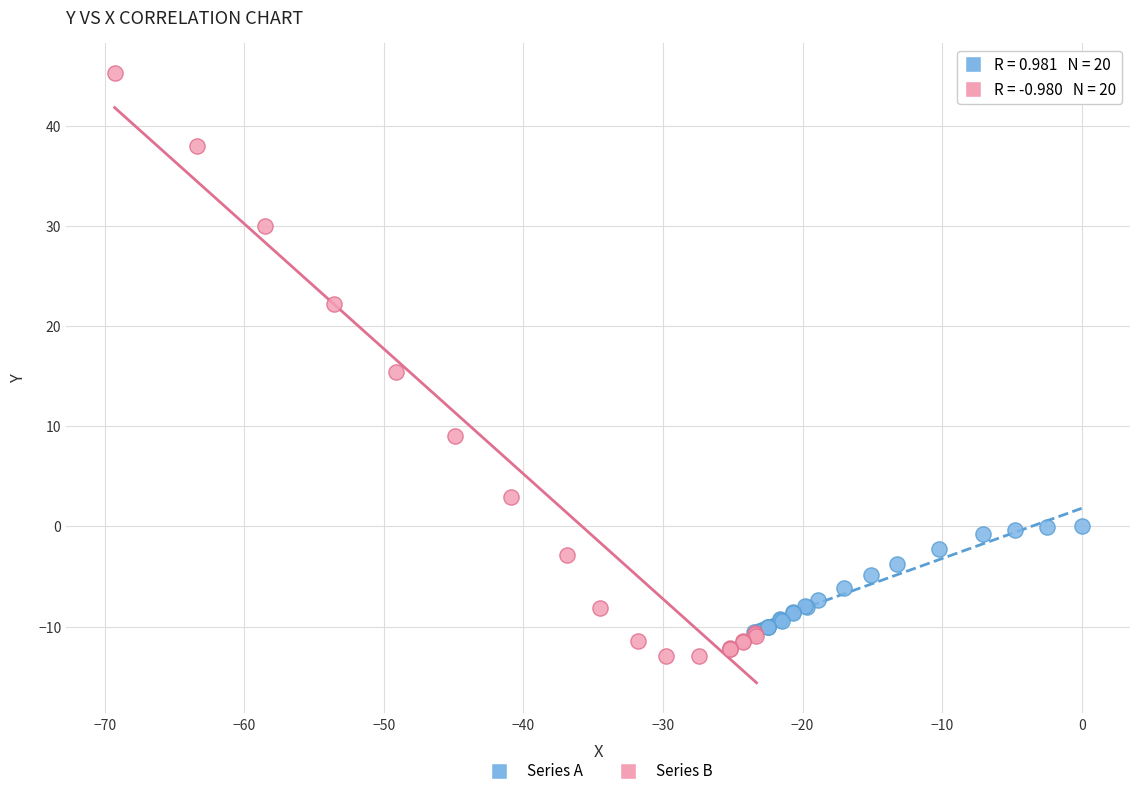

Which series reaches the maximum Y coordinate?

Series B